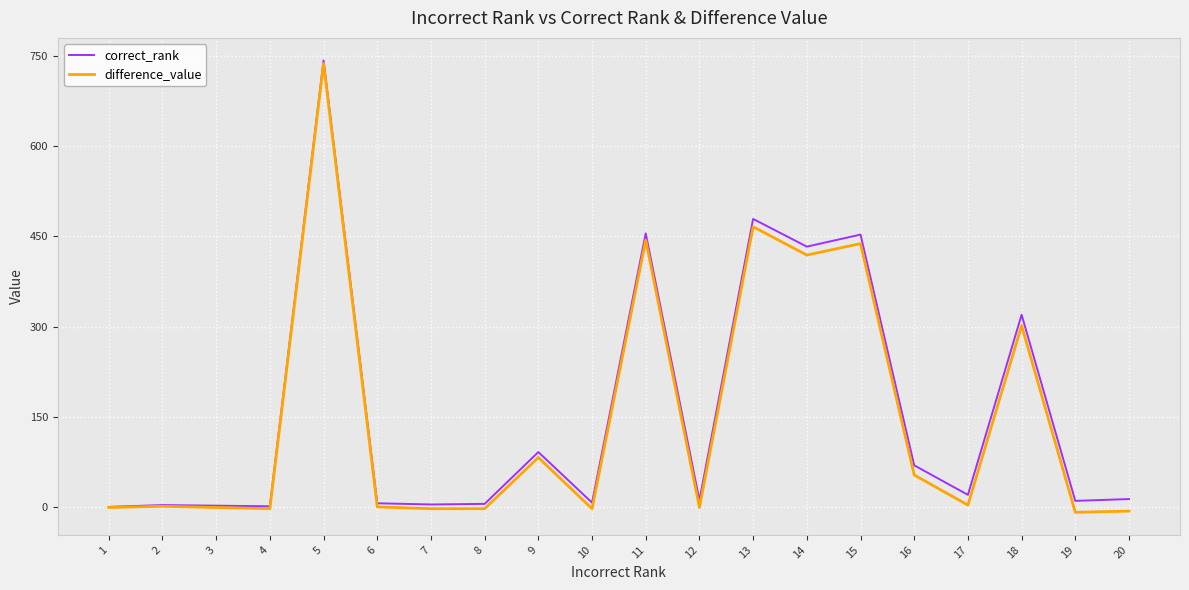

Is the value of correct_rank at 16 greater than the value of difference_value at 18?

No